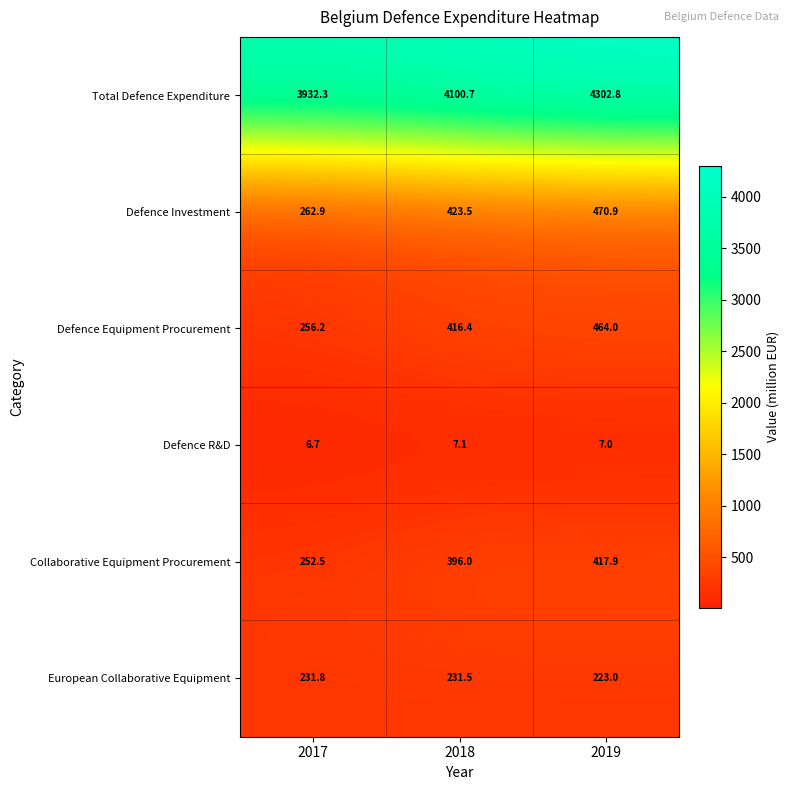

List the series in order of their peak value, lowest first.

Defence R&D, European Collaborative Equipment, Collaborative Equipment Procurement, Defence Equipment Procurement, Defence Investment, Total Defence Expenditure